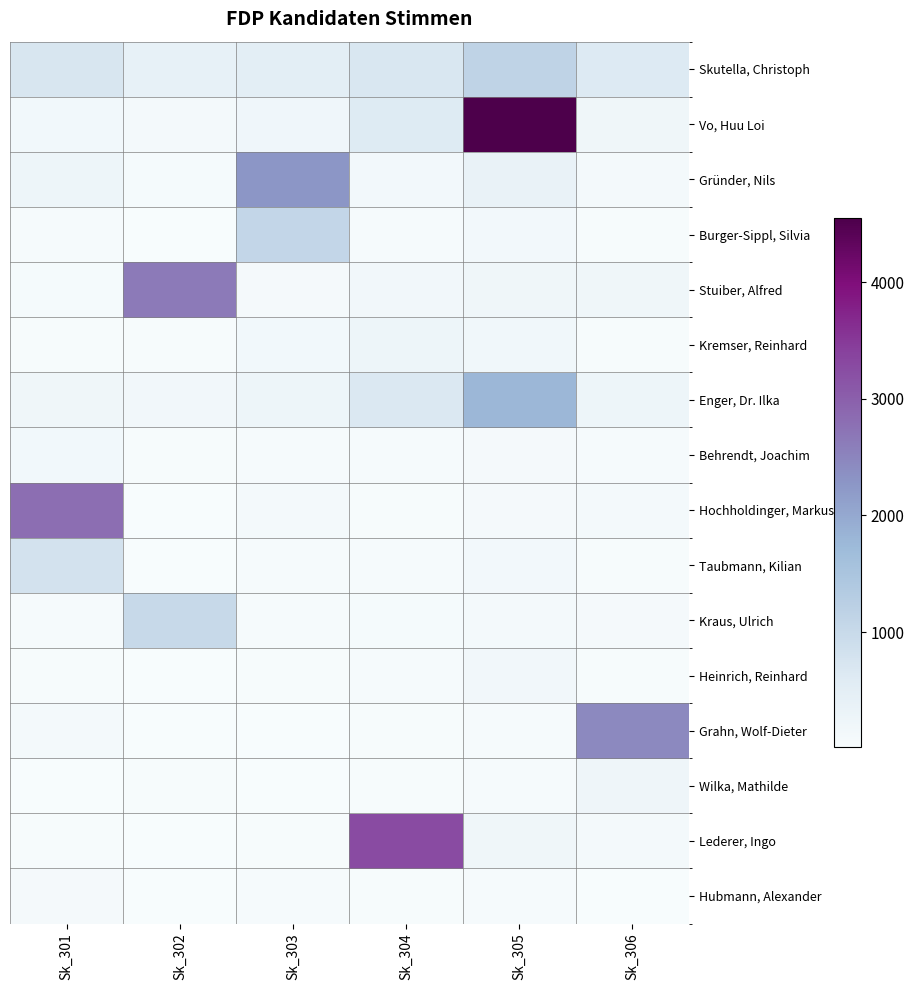

What is the total value across all series at Sk_306?

4664